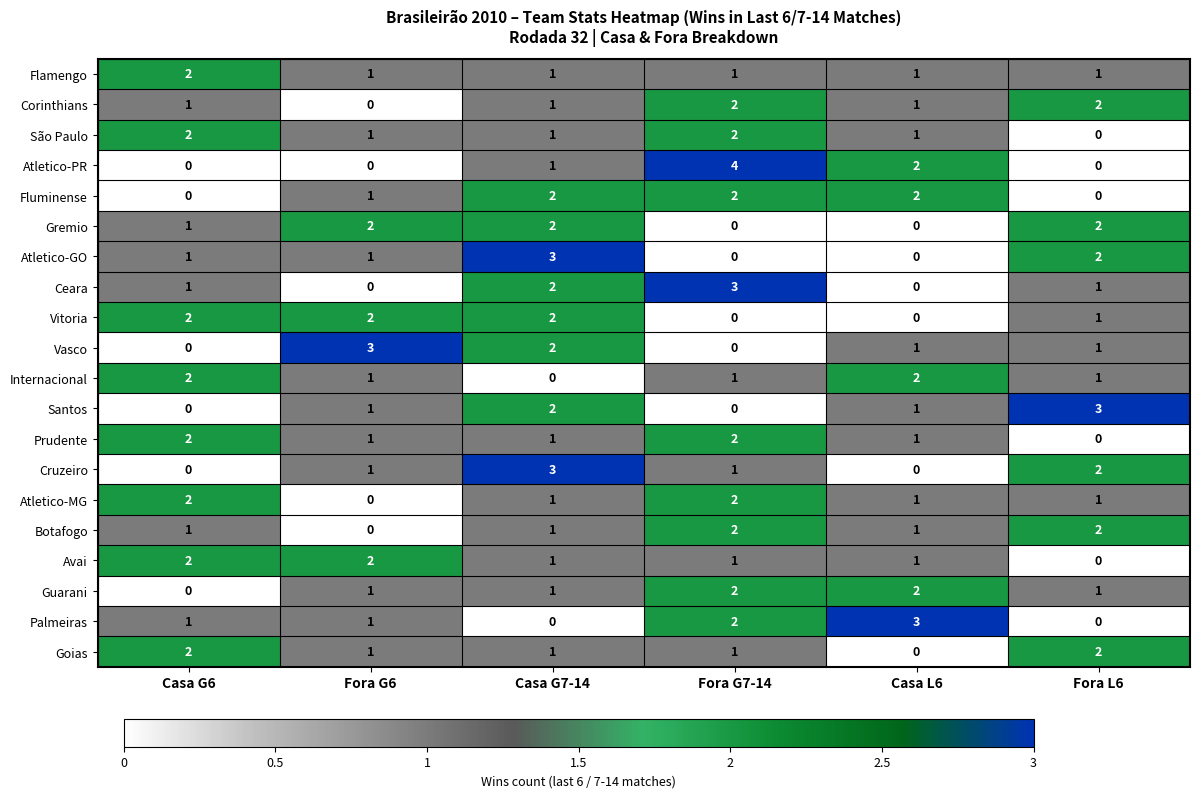

What is the spread (max minus min) of values at Fora G7-14?

4